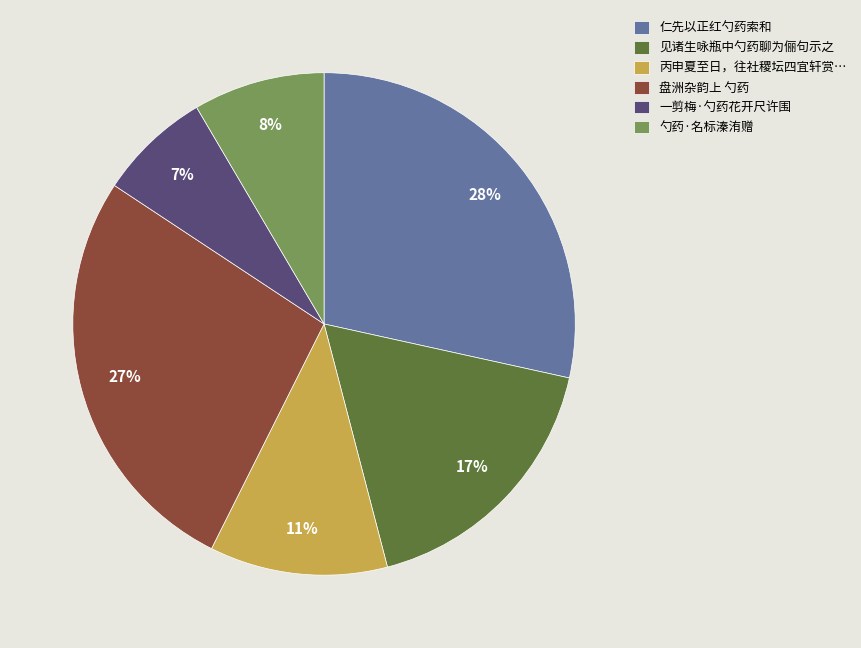

Is there a majority slice in this chart?

No